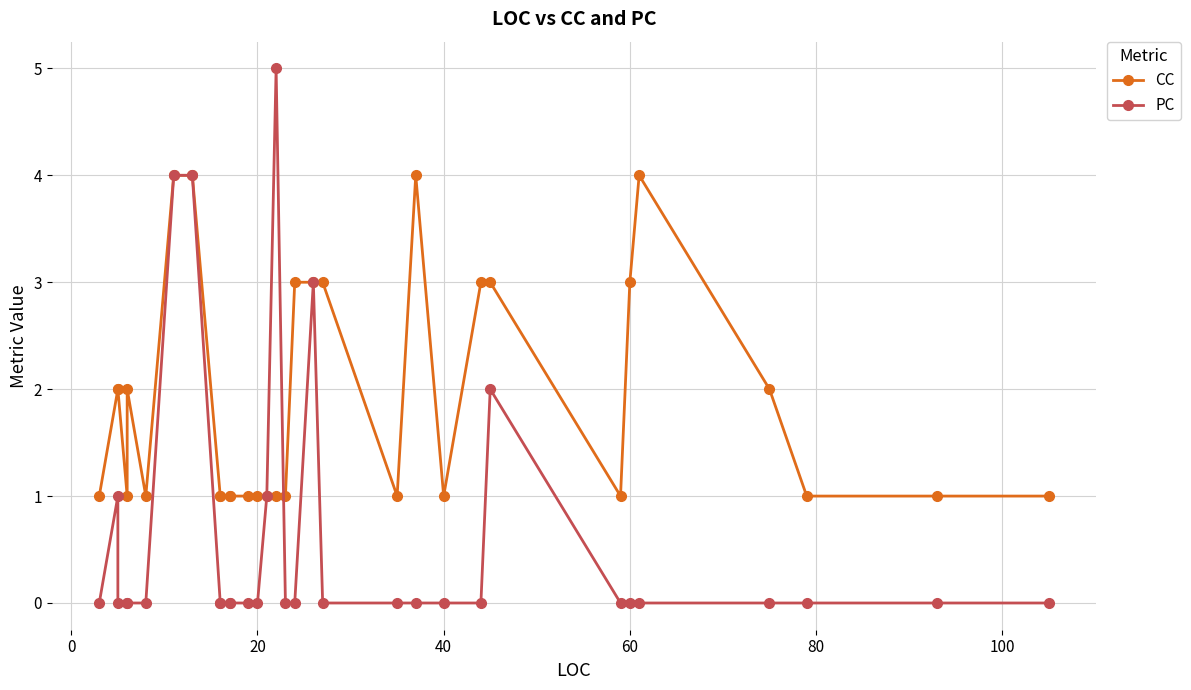

How many data points does each series have?

32